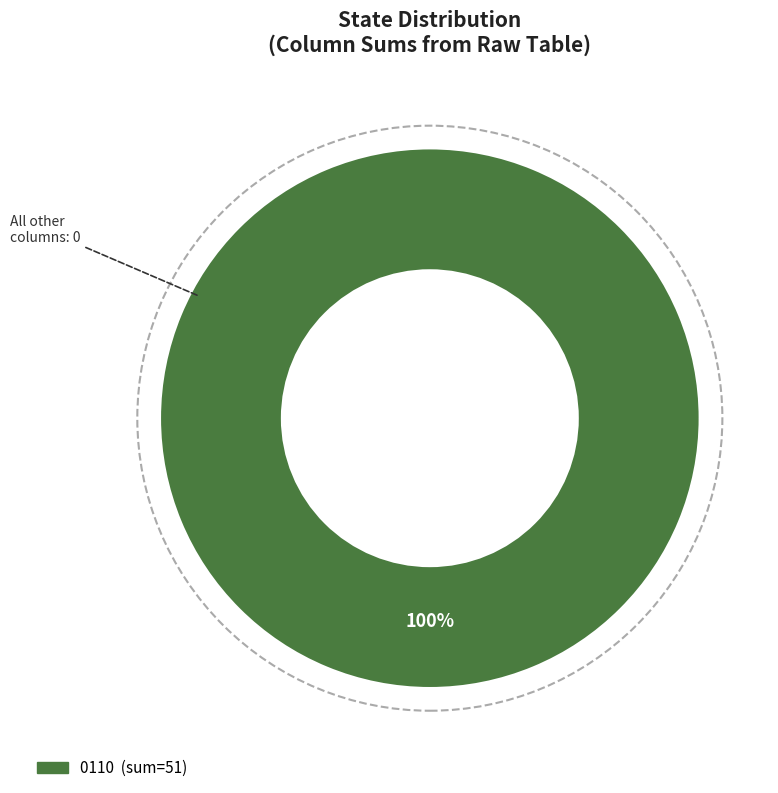

Does any single category account for the majority?

Yes